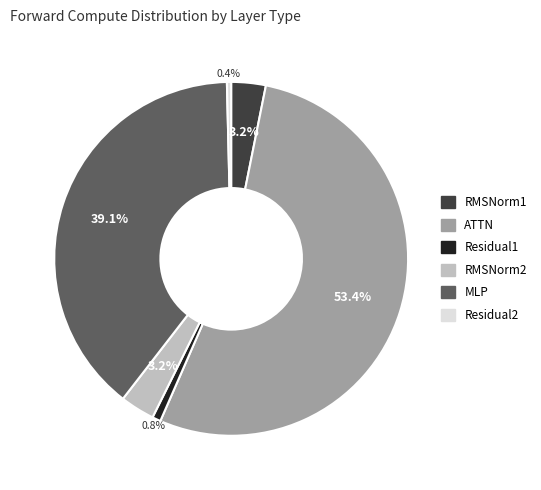

What is the total percentage of MLP and RMSNorm1?

42.3%